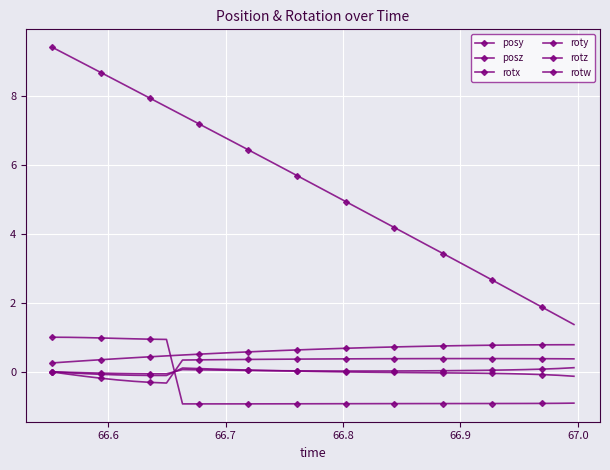

How many lines are shown in the chart?

6